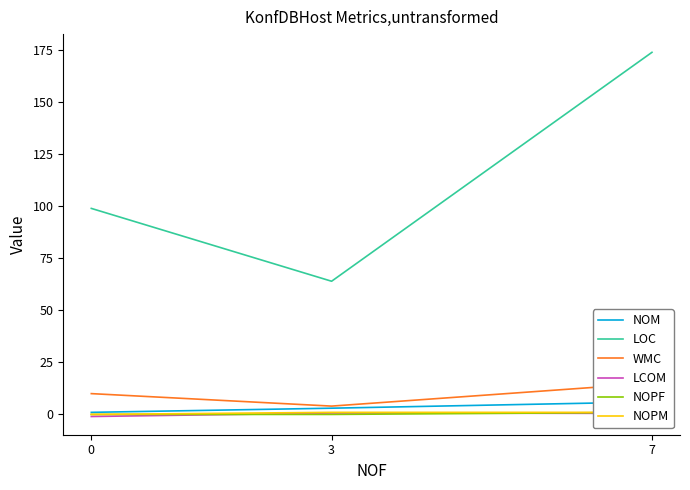

What is the value of the NOPM point at the 2nd from the left?

1.0